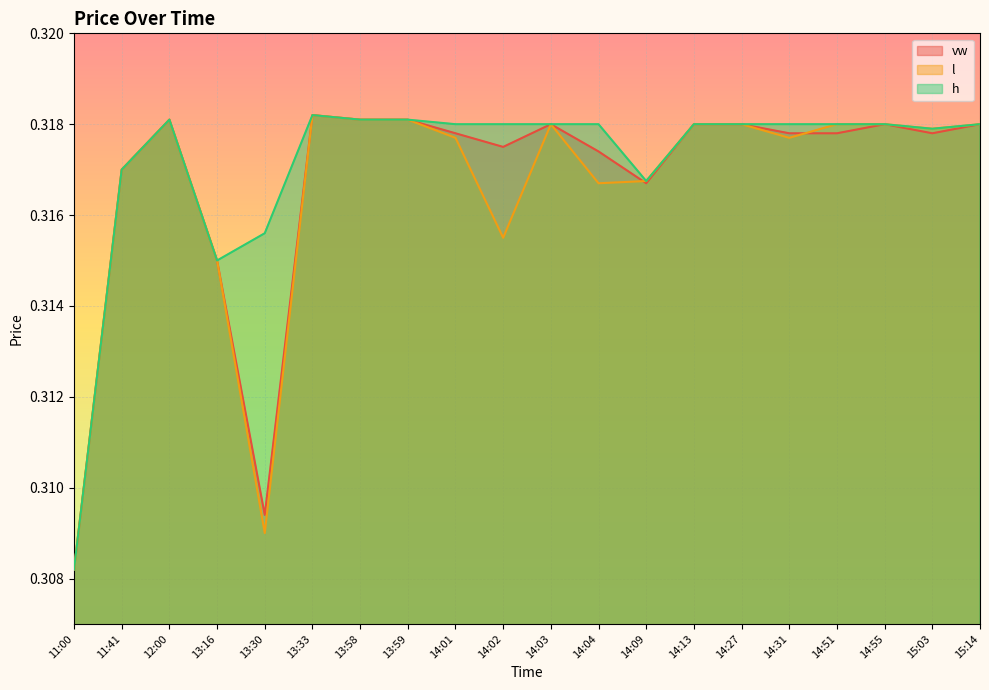

Does the chart display data point markers on the line(s)?

No